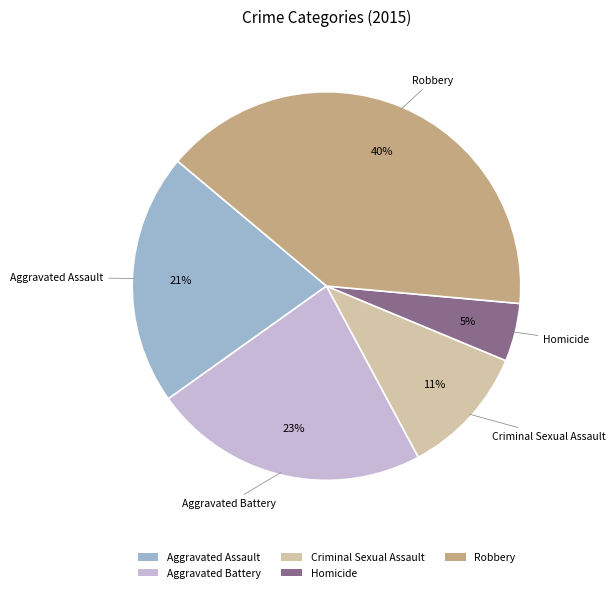

Does any single category account for the majority?

No